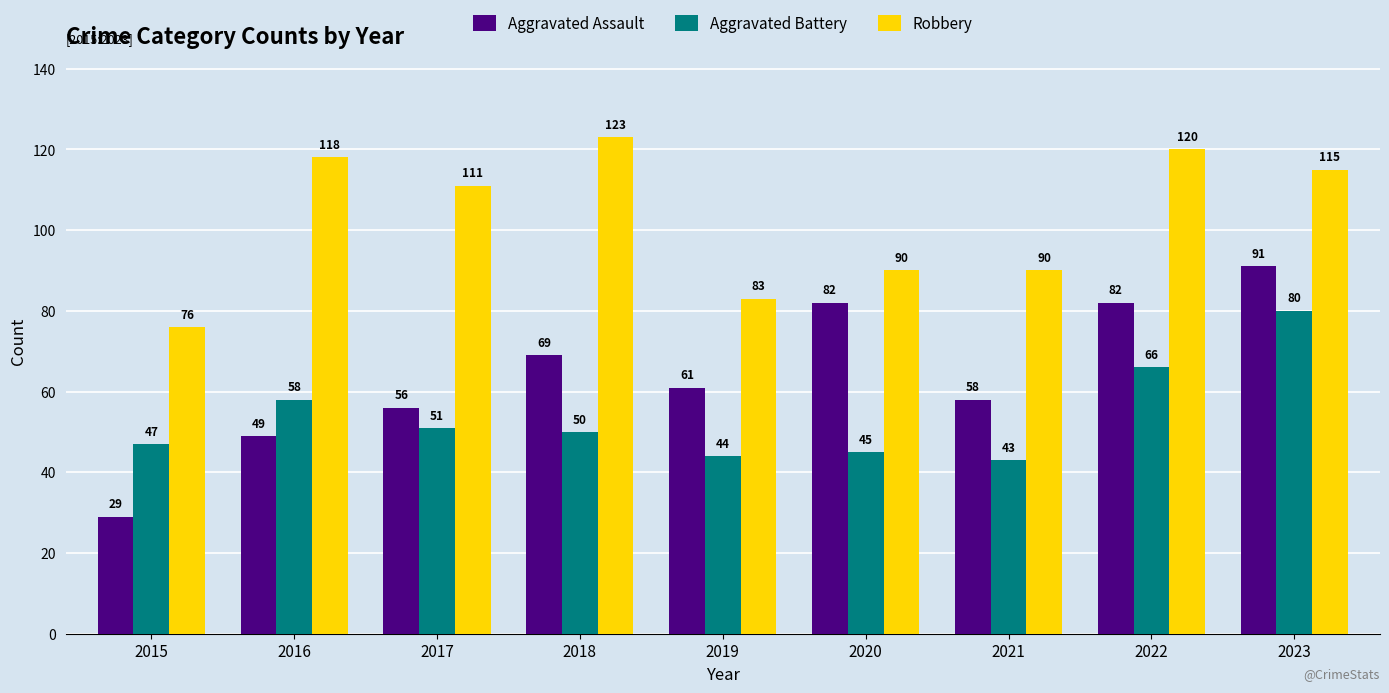

Where is Aggravated Assault nearest to the value 60?

2019